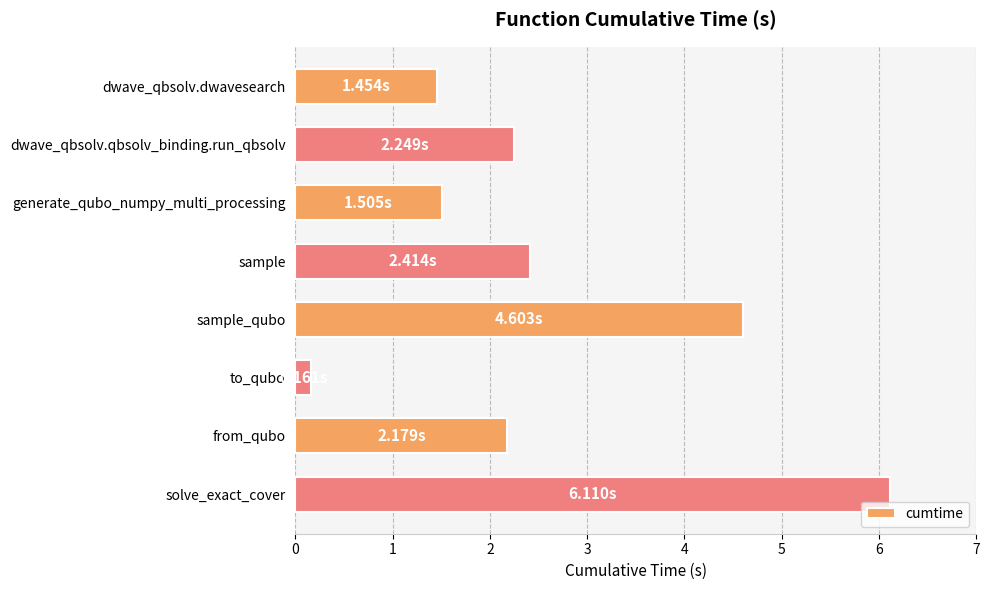

What is the average value?

2.6